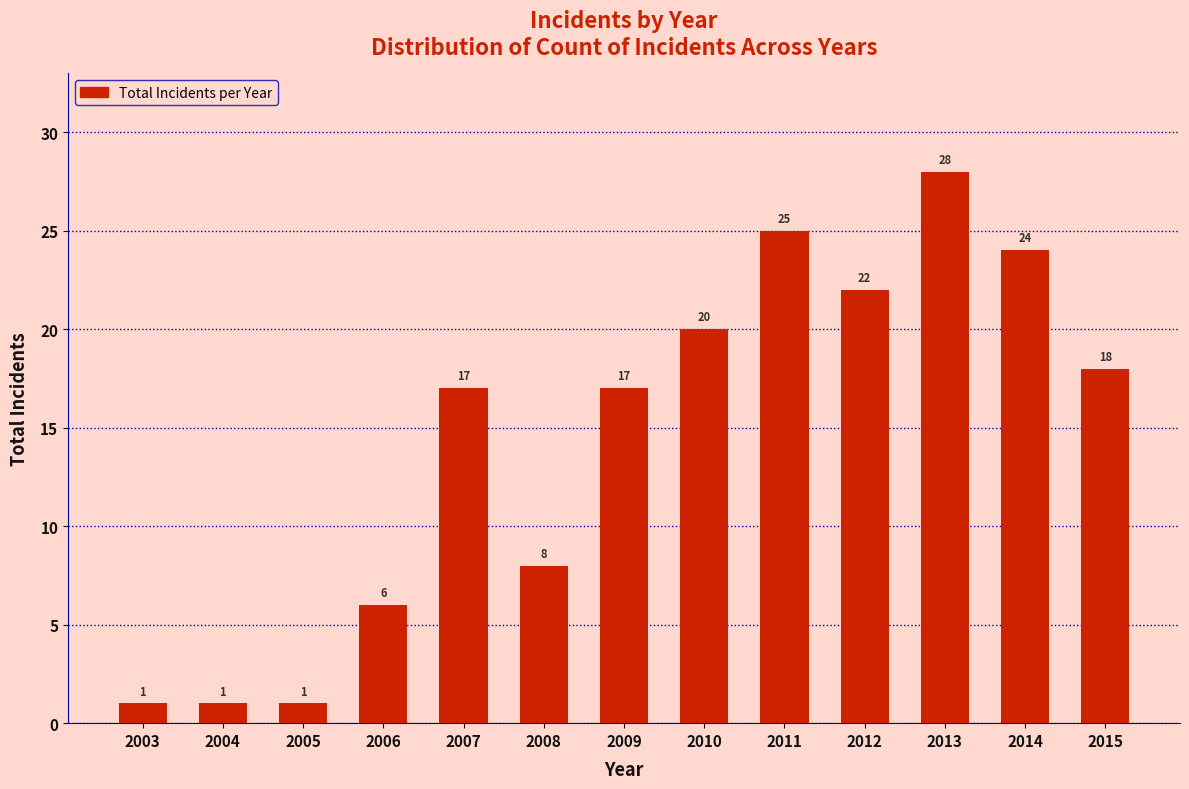

Reading left to right, list all the values displayed in this chart.

2003=1	2004=1	2005=1	2006=6	2007=17	2008=8	2009=17	2010=20	2011=25	2012=22	2013=28	2014=24	2015=18